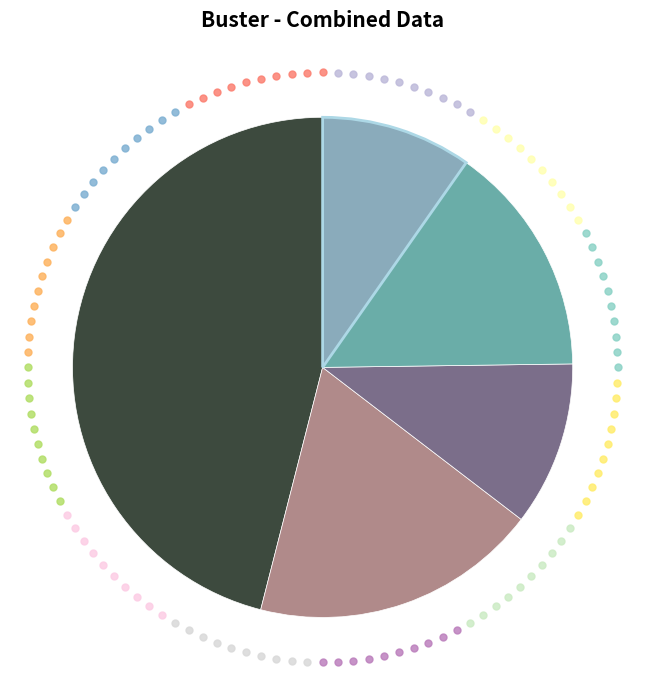

Rank the categories by value from highest to lowest.

A, C, P, O, L